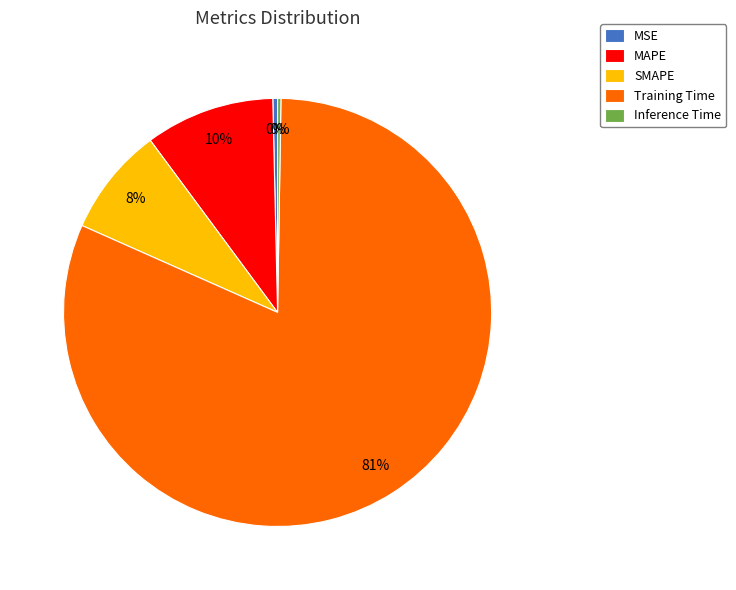

To the nearest percent, what is the average slice percentage?

20%